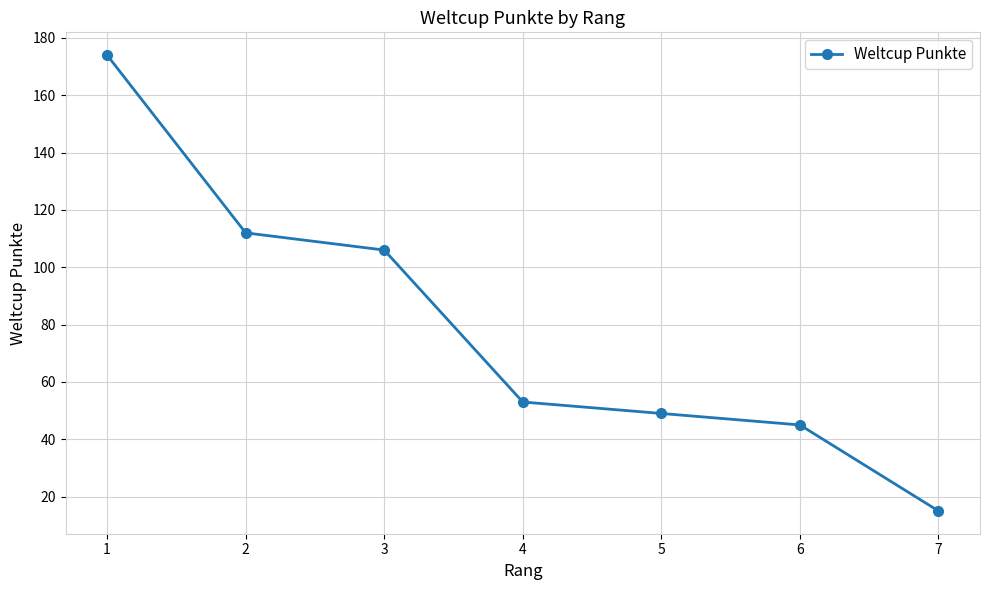

Is this an area chart (filled region under the line)?

No